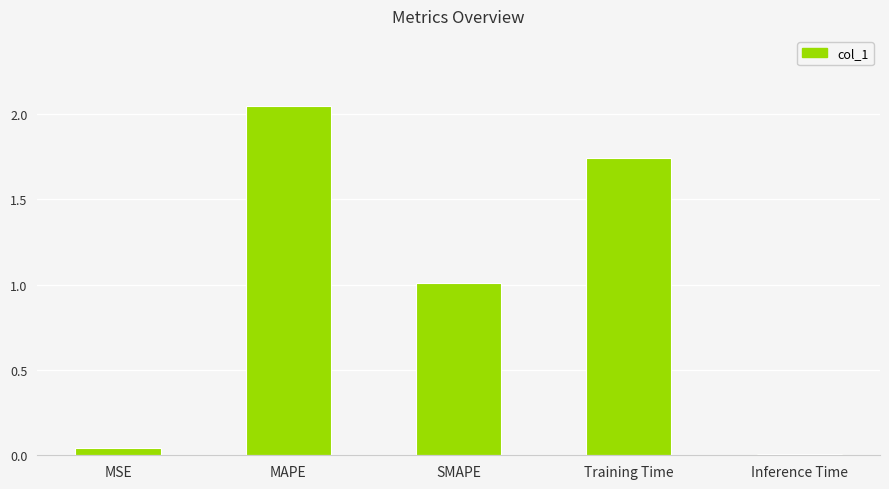

At which category does the chart reach its peak across all series?

MAPE